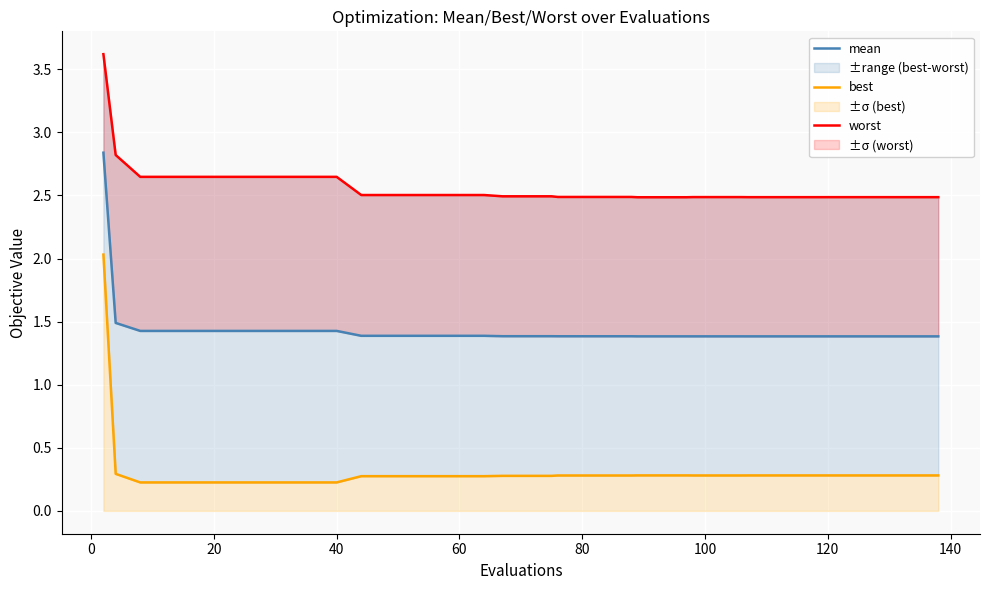

Which series has the widest spread of values?

best